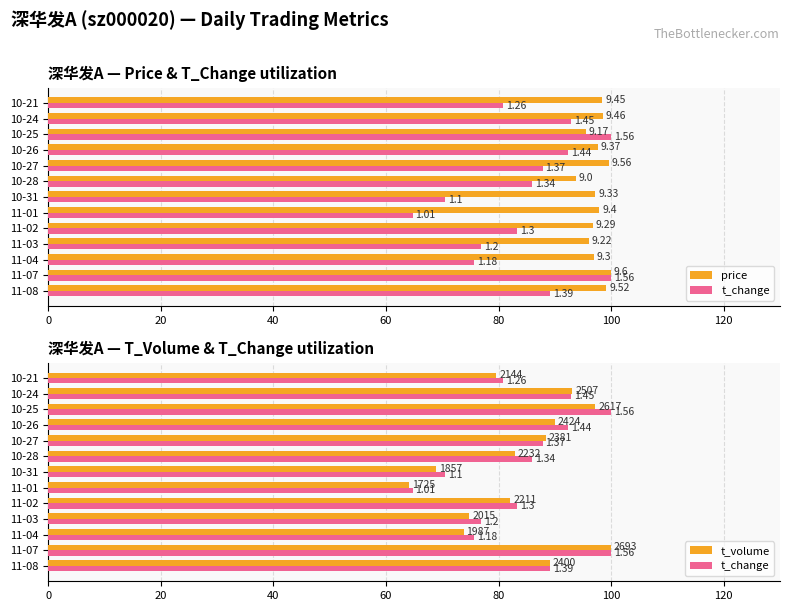

What is the spread (max minus min) of values at 10-26?

7.6